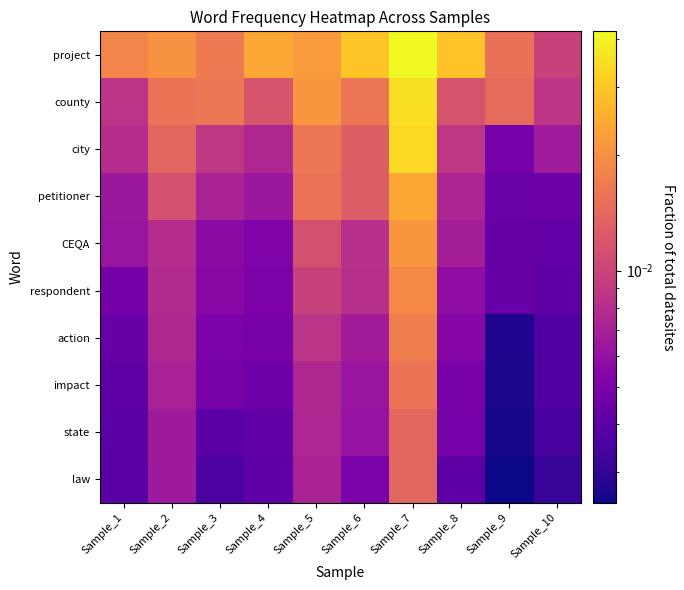

List the series in order of their peak value, highest first.

project, county, city, petitioner, CEQA, respondent, action, impact, state, law